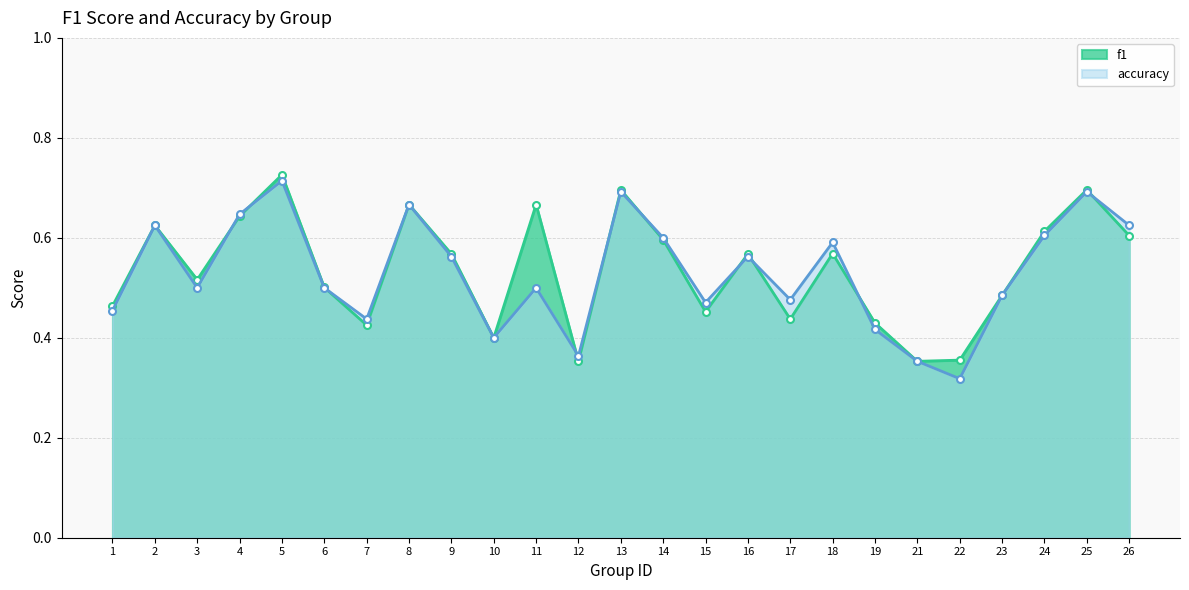

Reading right to left, what are all the values shown in this chart?

f1: 26=0.6	25=0.7	24=0.6	23=0.5	22=0.4	21=0.4	19=0.4	18=0.6	17=0.4	16=0.6	15=0.5	14=0.6	13=0.7	12=0.4	11=0.7	10=0.4	9=0.6	8=0.7	7=0.4	6=0.5	5=0.7	4=0.6	3=0.5	2=0.6	1=0.5
accuracy: 26=0.6	25=0.7	24=0.6	23=0.5	22=0.3	21=0.4	19=0.4	18=0.6	17=0.5	16=0.6	15=0.5	14=0.6	13=0.7	12=0.4	11=0.5	10=0.4	9=0.6	8=0.7	7=0.4	6=0.5	5=0.7	4=0.6	3=0.5	2=0.6	1=0.5